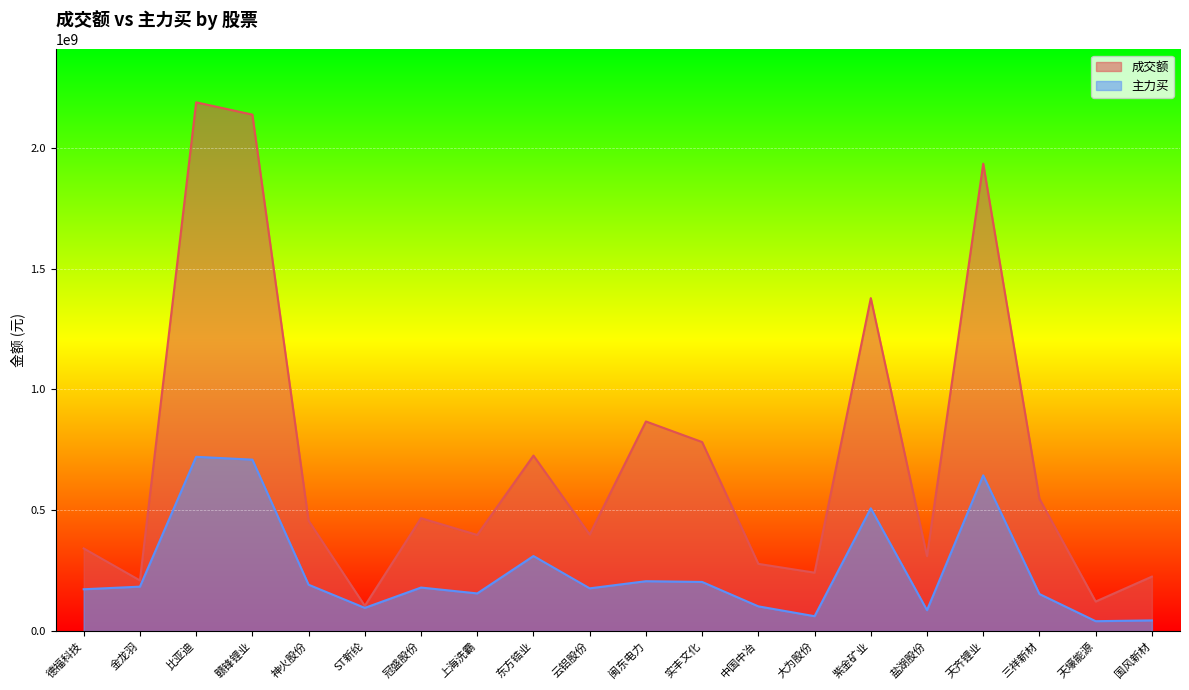

True or false: 主力买 and 成交额 intersect in this chart.

False